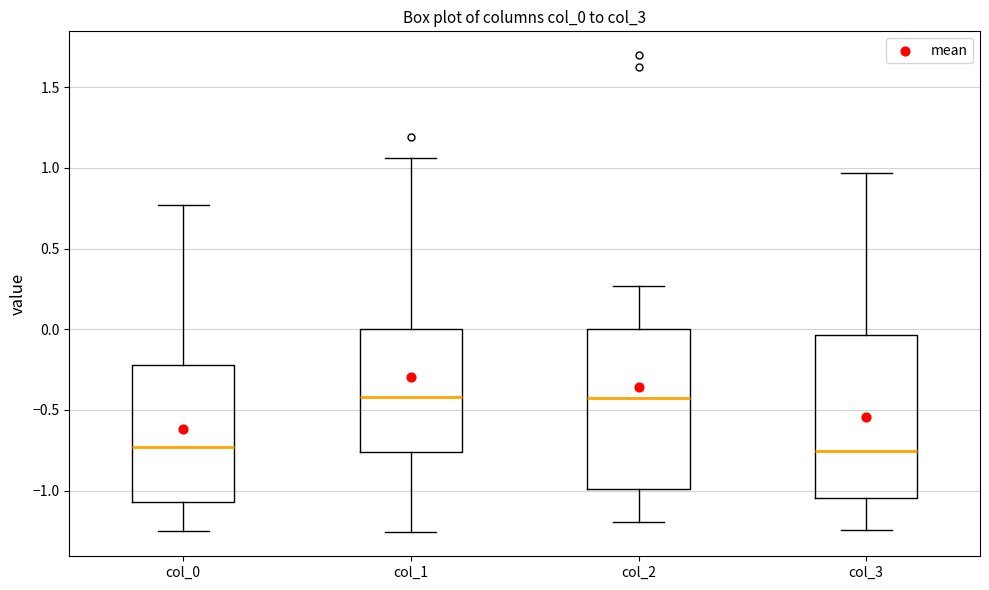

Reading left to right, read every box against the y-axis: the position of its median line, the range the box covers, and the ends of its whiskers. The values are not printed on the chart, so give them approximately, as read against the axis.

col_0: median -0.75, box -1.05 to -0.20, whiskers -1.25 to 0.75
col_1: median -0.40, box -0.75 to 0.00, whiskers -1.25 to 1.05
col_2: median -0.45, box -1.00 to 0.00, whiskers -1.20 to 0.25
col_3: median -0.75, box -1.05 to -0.05, whiskers -1.25 to 0.95